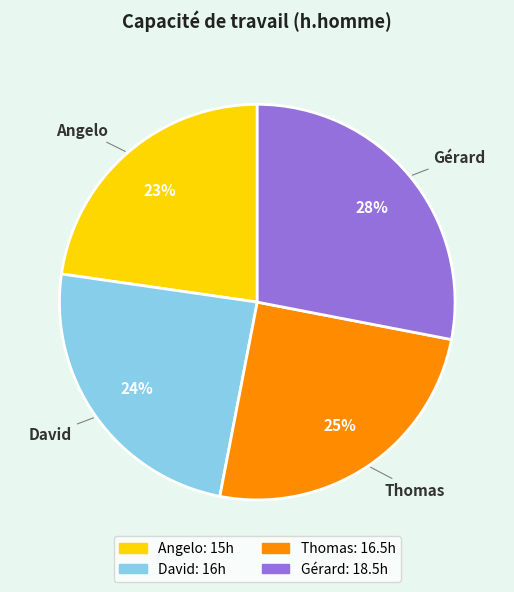

Count the number of slices in the pie.

4